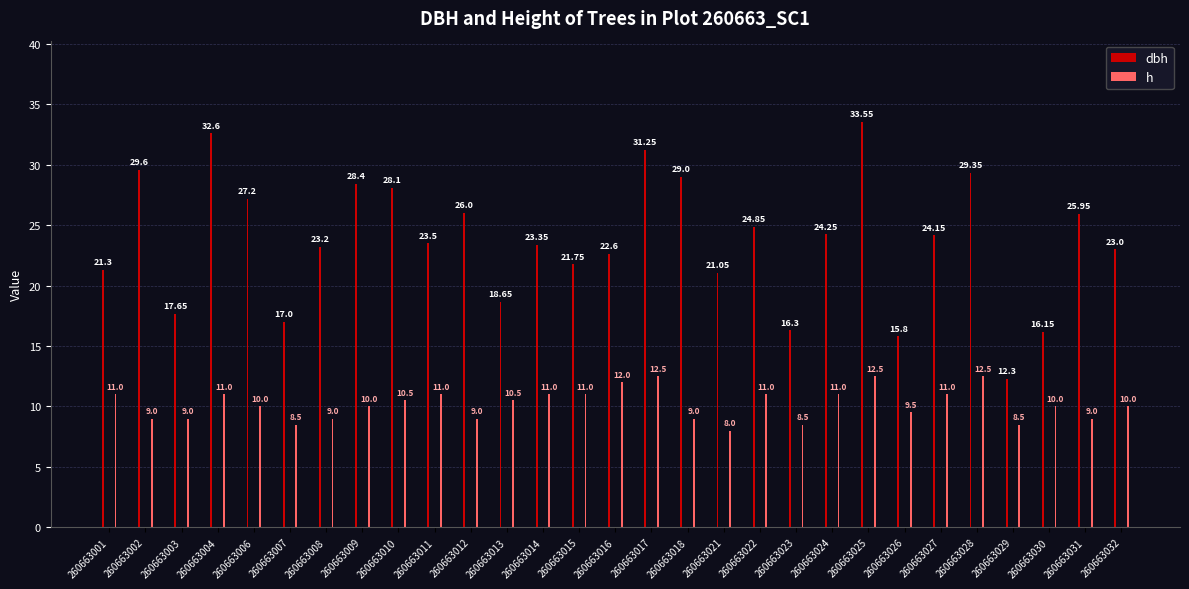

True or false: dbh has a value of 9.2 at 260663004.

False